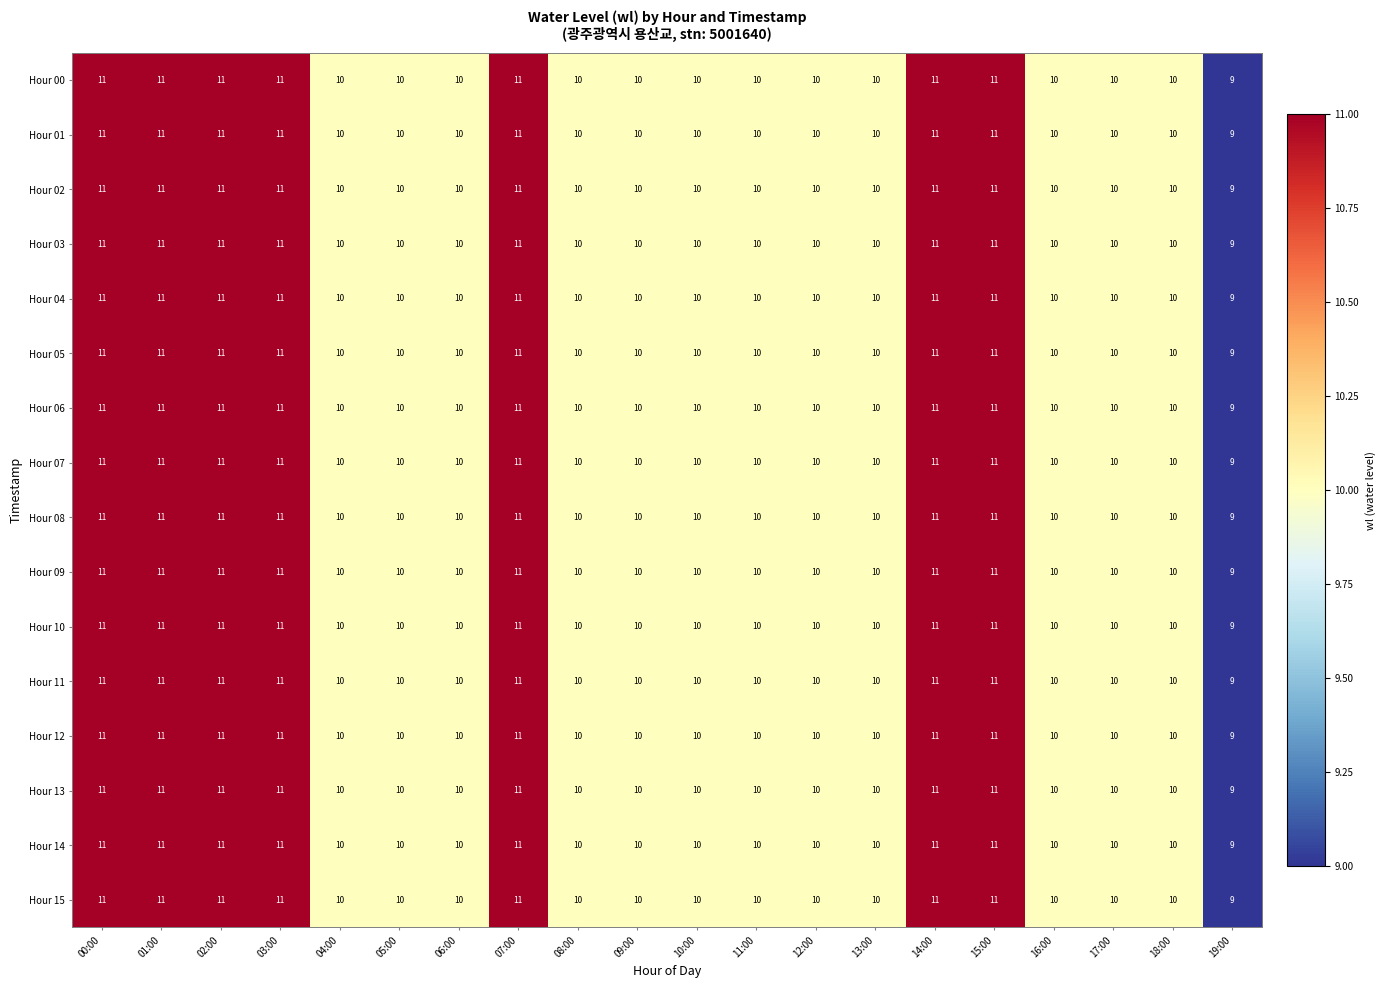

What is the greatest value displayed?

11